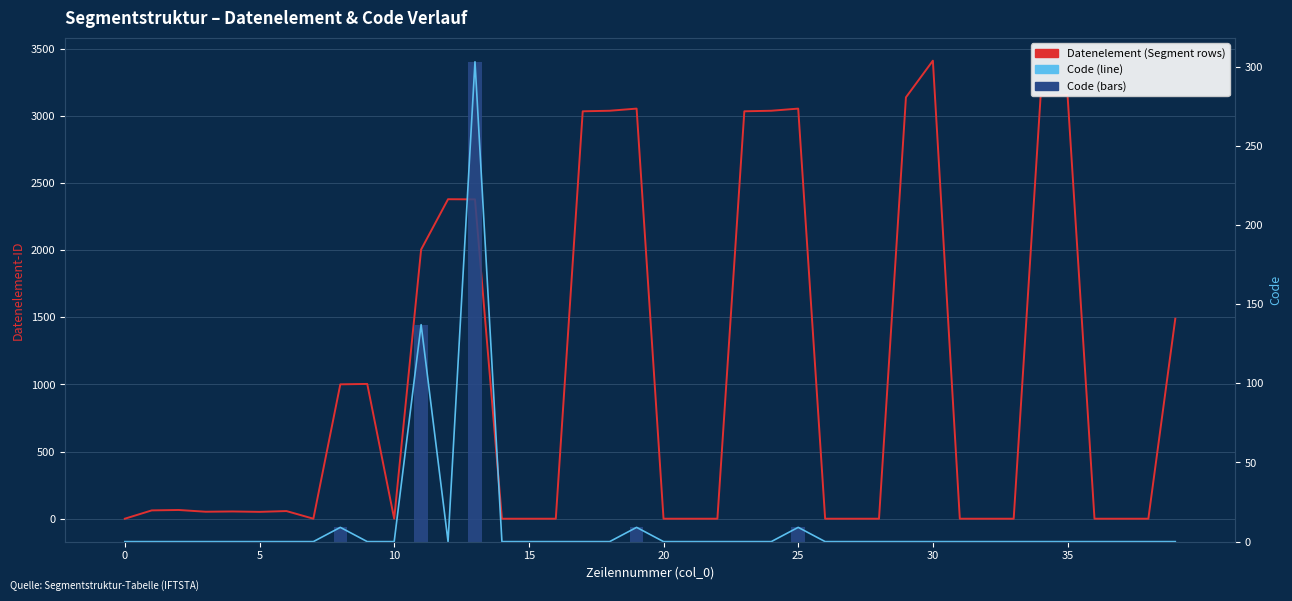

At which category is the sum across all series the highest?

30